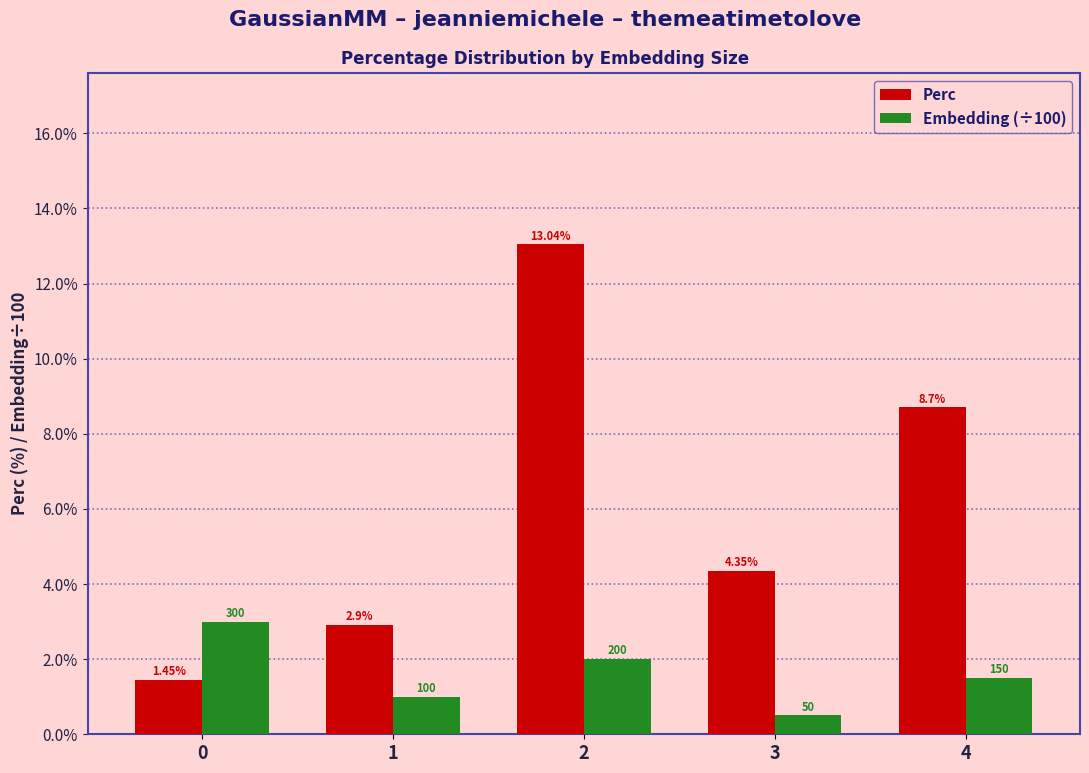

How many values in the Embedding (÷100) series are below 1?

1